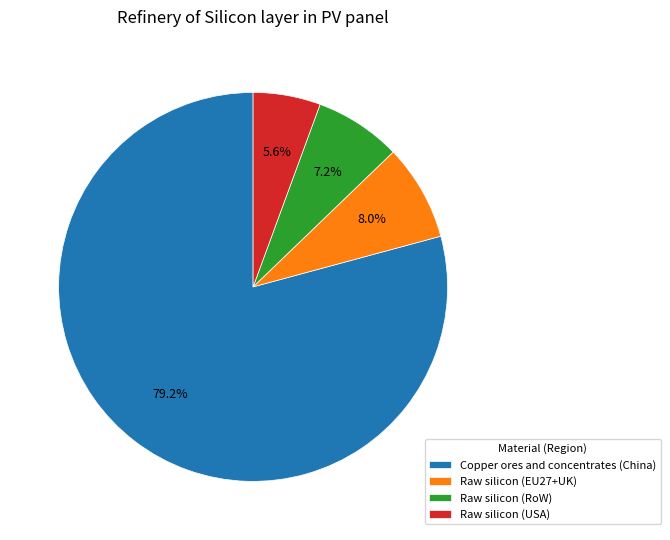

What percentage is NOT represented by Raw silicon (RoW)?

92.8%